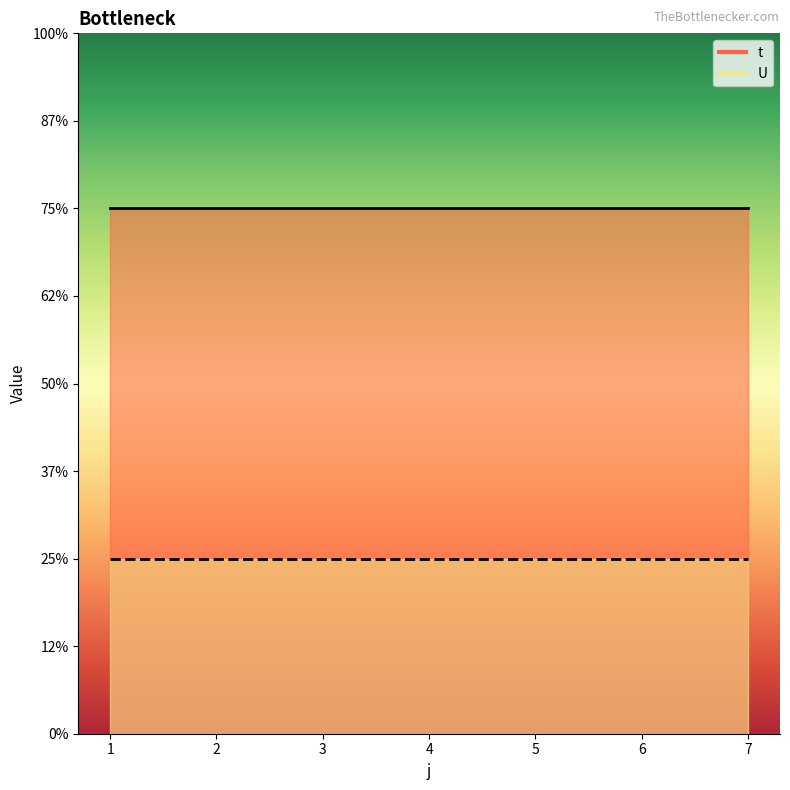

Between 5 and 6, which series saw the biggest shift?

t